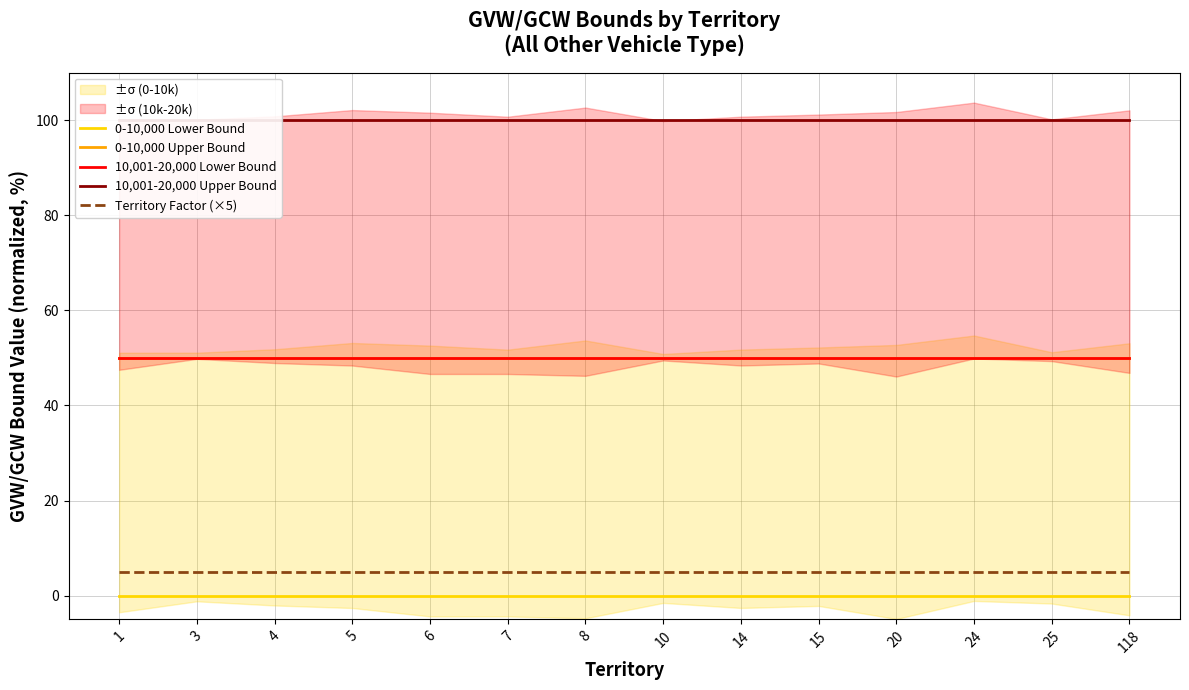

Is it true that 0-10,000 Upper Bound equals 88.4 at 5?

False